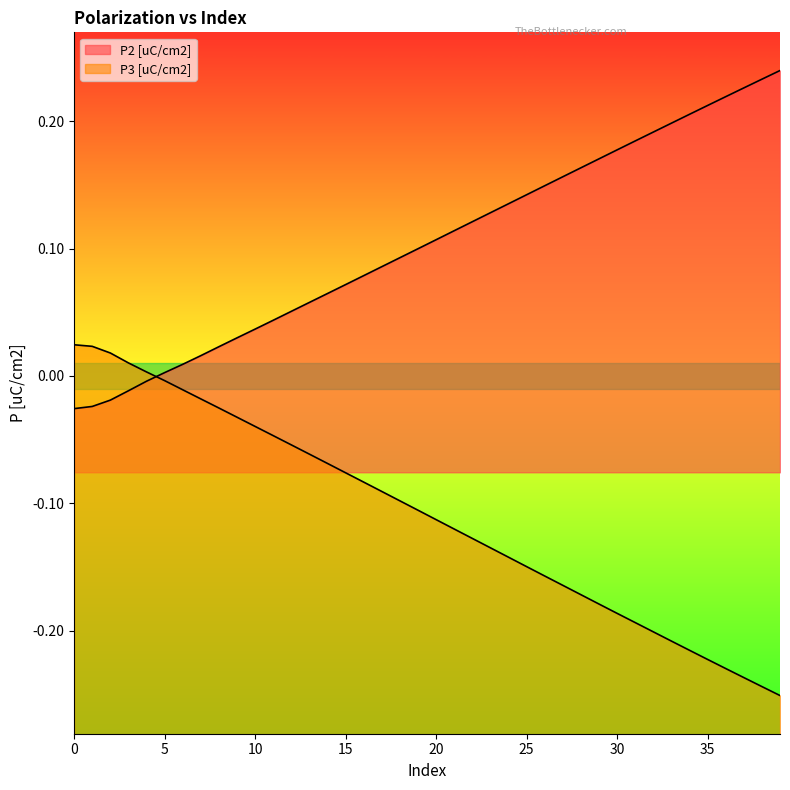

Is it true that P3 [uC/cm2] equals -0.1 at 16?

True